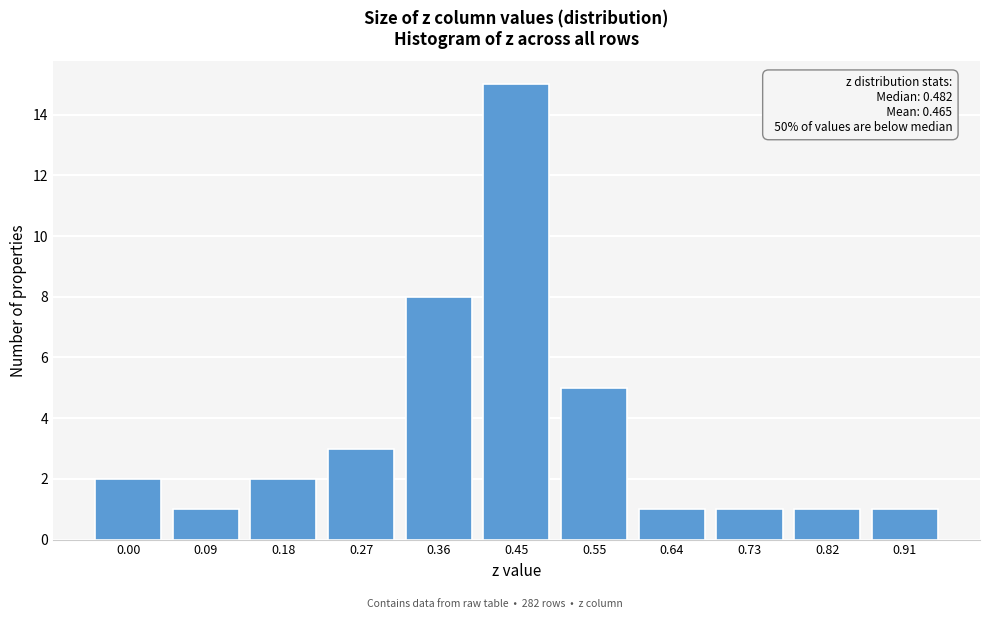

Reading left to right, list all the values displayed in this chart.

0.00=2	0.09=1	0.18=2	0.27=3	0.36=8	0.45=15	0.55=5	0.64=1	0.73=1	0.82=1	0.91=1